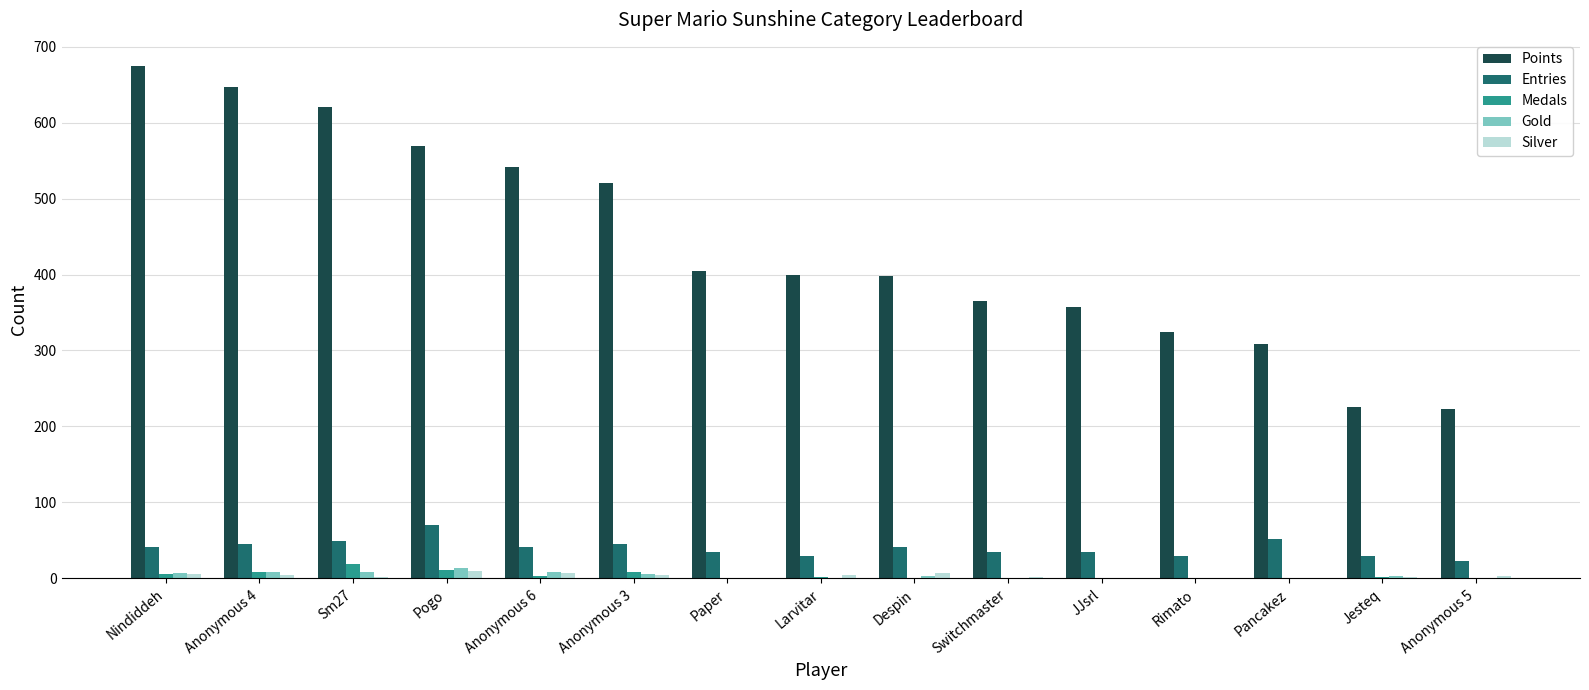

Which series has the largest total across all categories?

Points